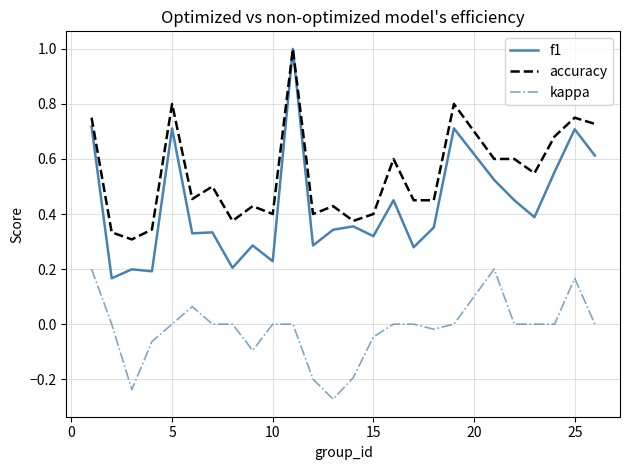

Rank the series by their average value, from lowest to highest.

kappa, f1, accuracy